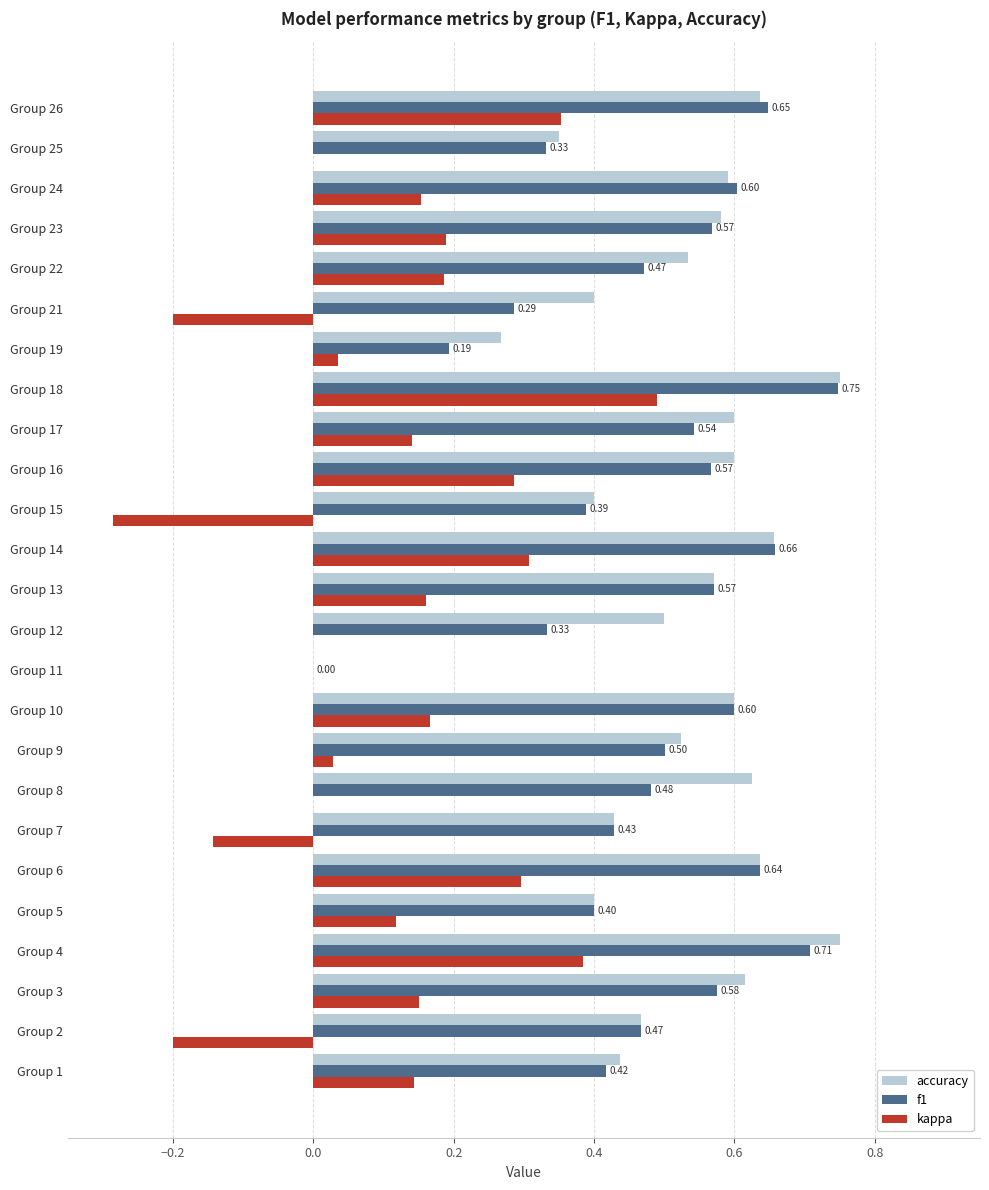

Is the value of f1 at Group 1 greater than the value of accuracy at Group 4?

No